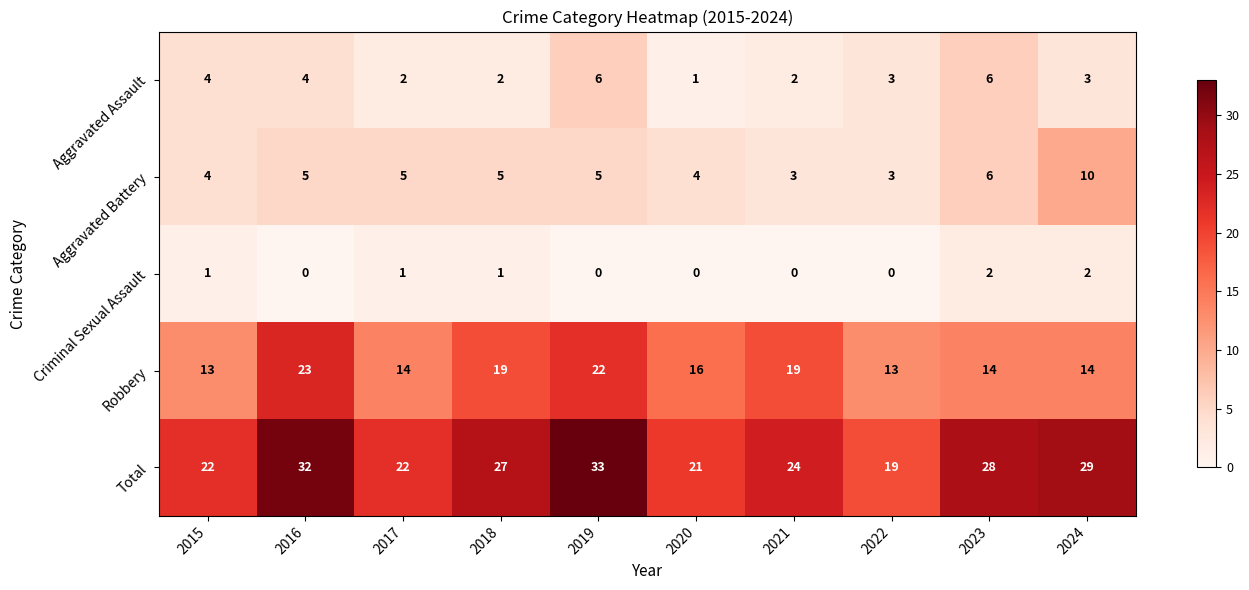

The Criminal Sexual Assault series shows 1 at 2018. True or false?

True